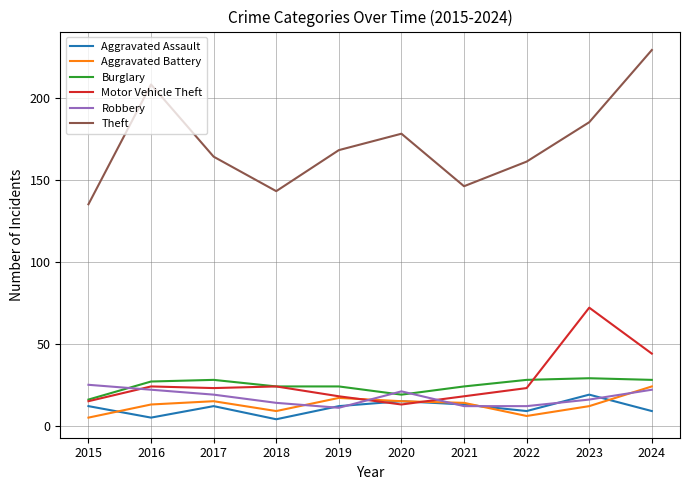

True or false: Theft and Aggravated Battery cross at least once.

False